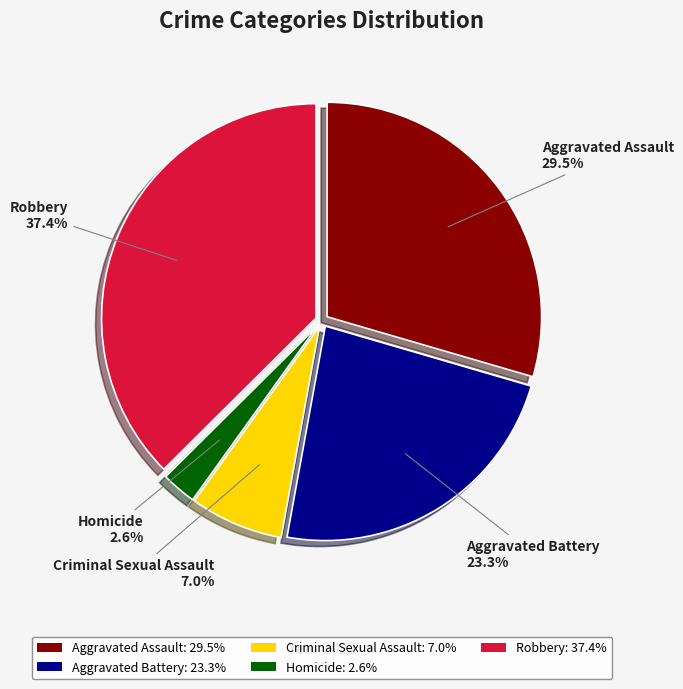

How many slices are in this pie chart?

5